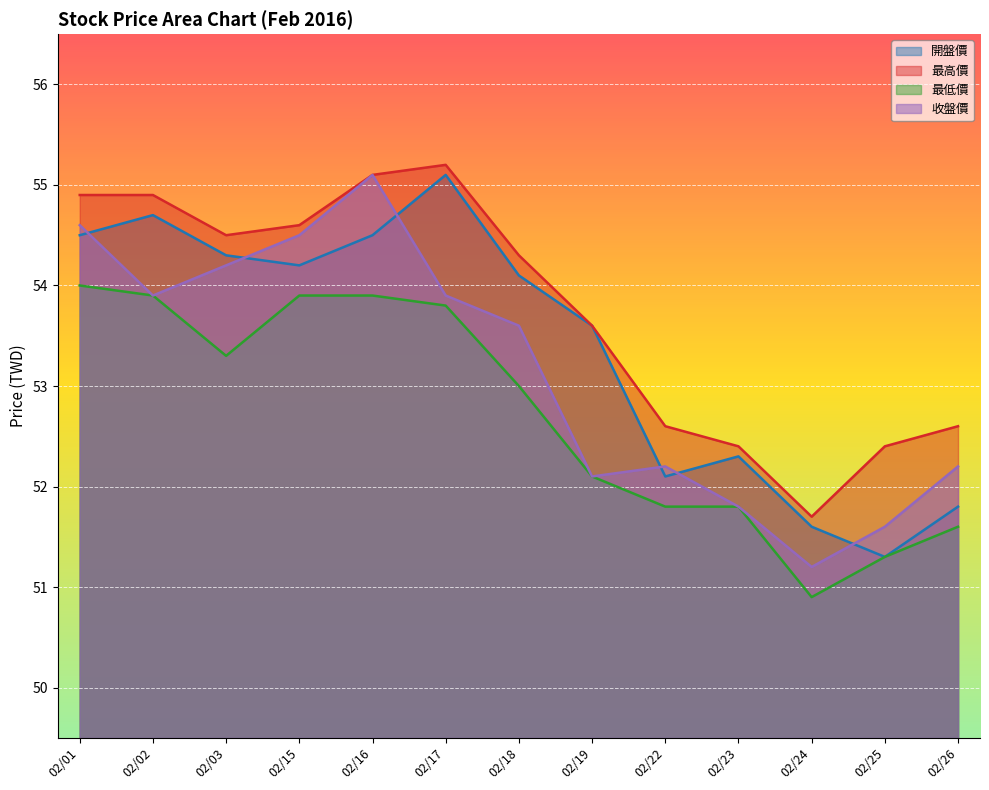

List the series in order of their peak value, lowest first.

最低價, 開盤價, 收盤價, 最高價